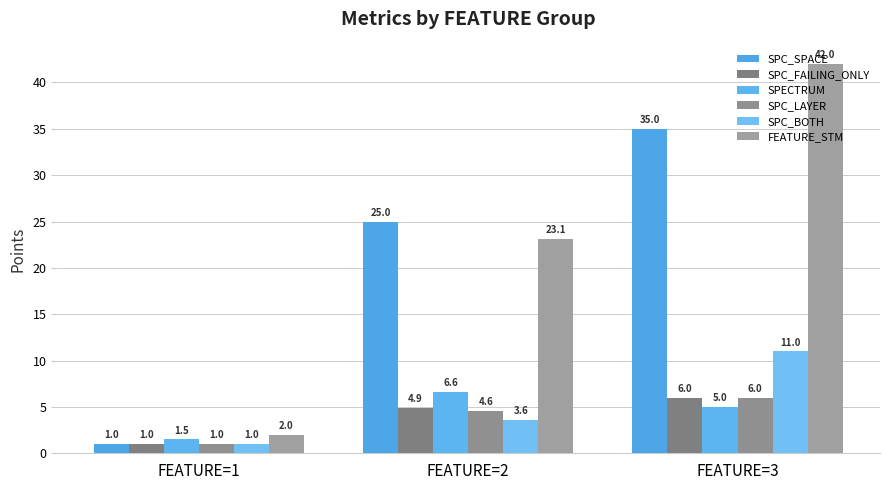

How many data points does each series have?

3